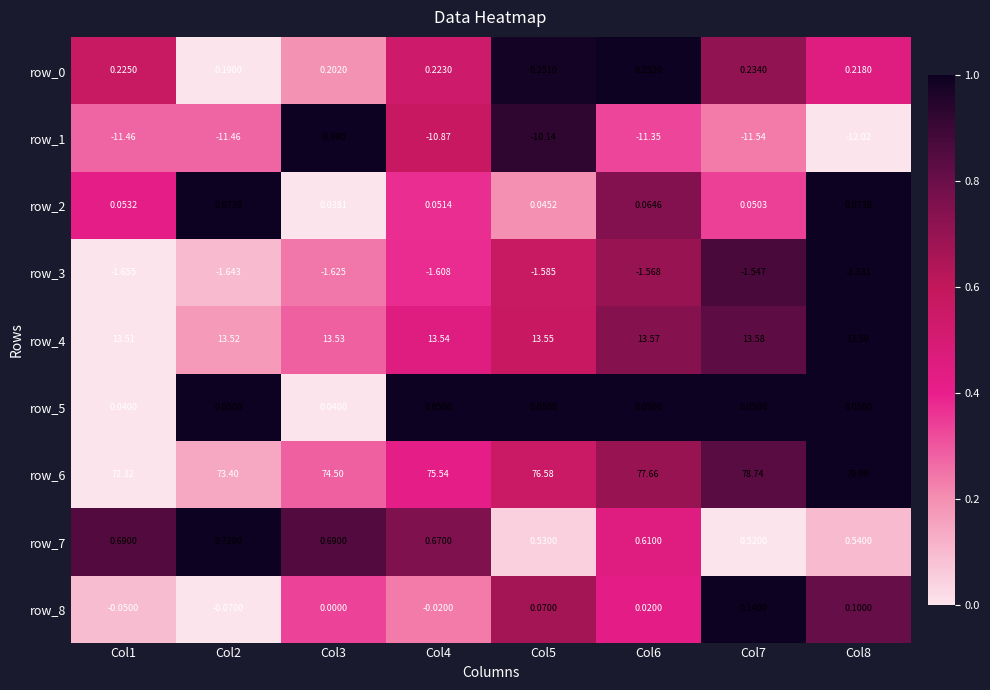

What is the average value of the row_4 series?

13.5